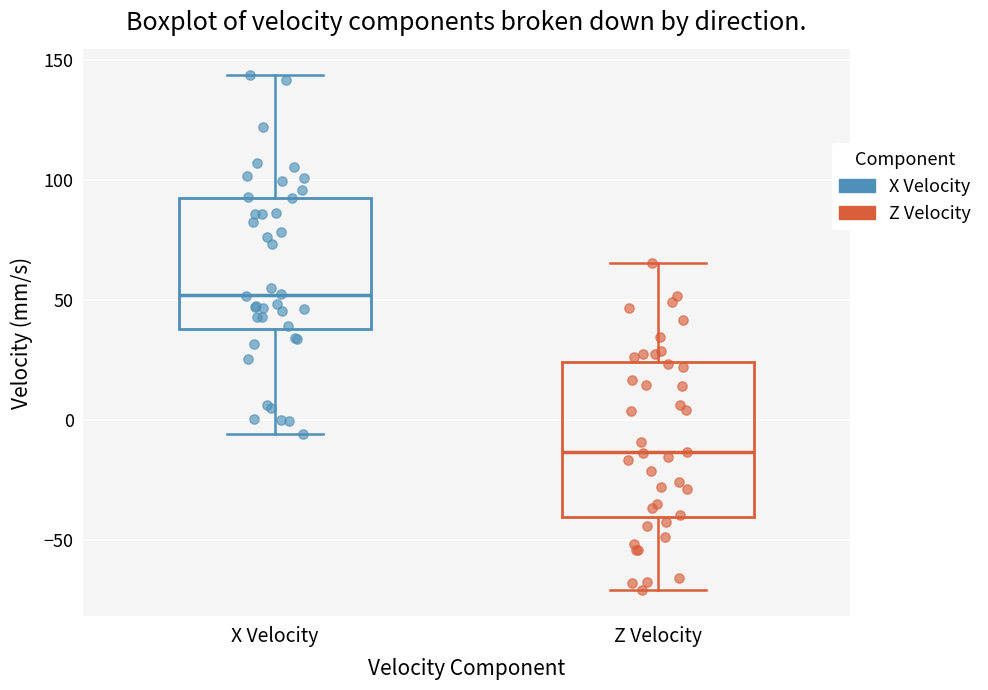

Which box is the tallest, from its lower edge to its upper edge?

Z Velocity